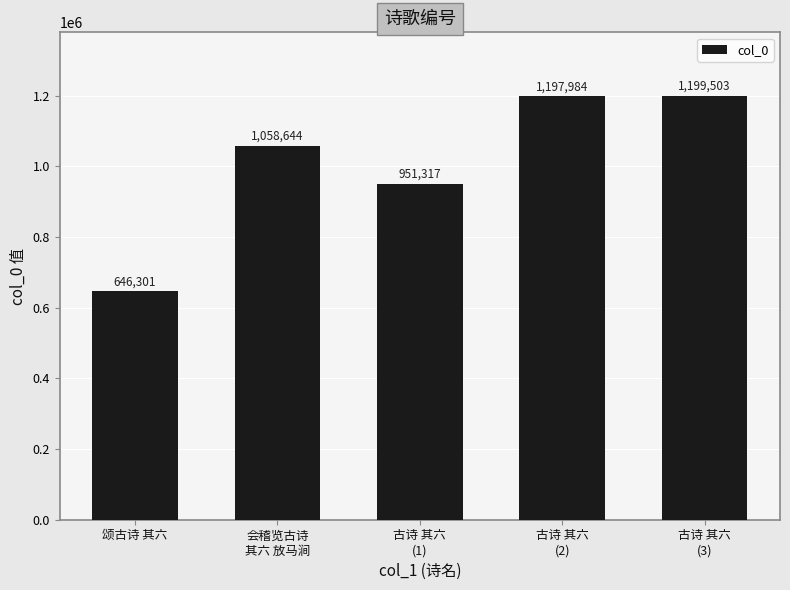

What is the difference between the second highest and minimum values?

551683